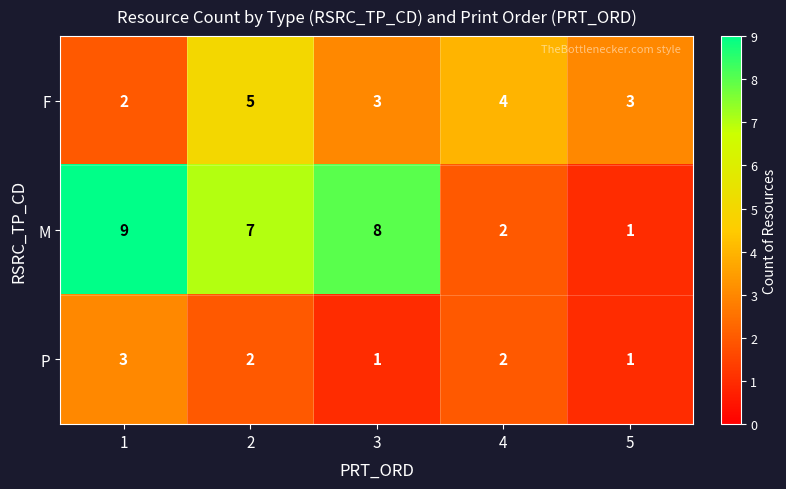

Reading left to right, transcribe all the data shown in this chart.

F: 1=2	2=5	3=3	4=4	5=3
M: 1=9	2=7	3=8	4=2	5=1
P: 1=3	2=2	3=1	4=2	5=1